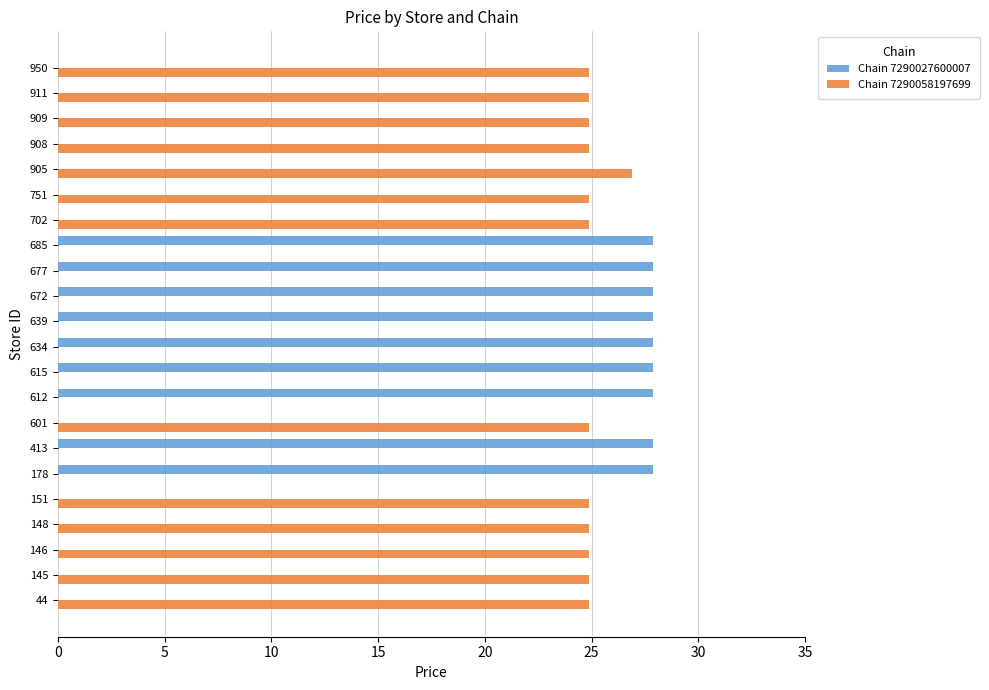

Which series has the largest total across all categories?

Chain 7290058197699